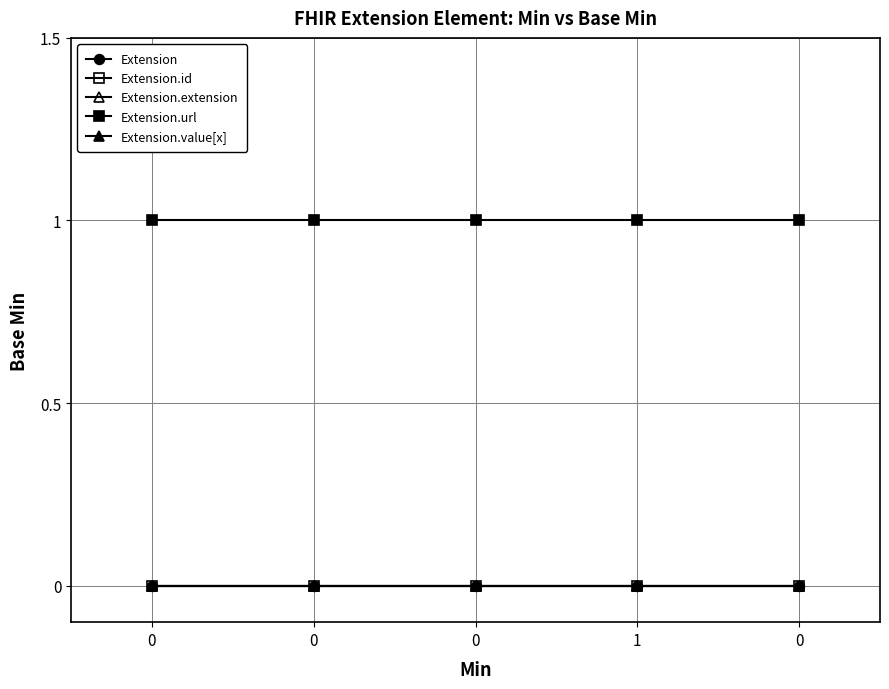

What are all the series names shown in the legend?

Extension, Extension.id, Extension.extension, Extension.url, Extension.value[x]